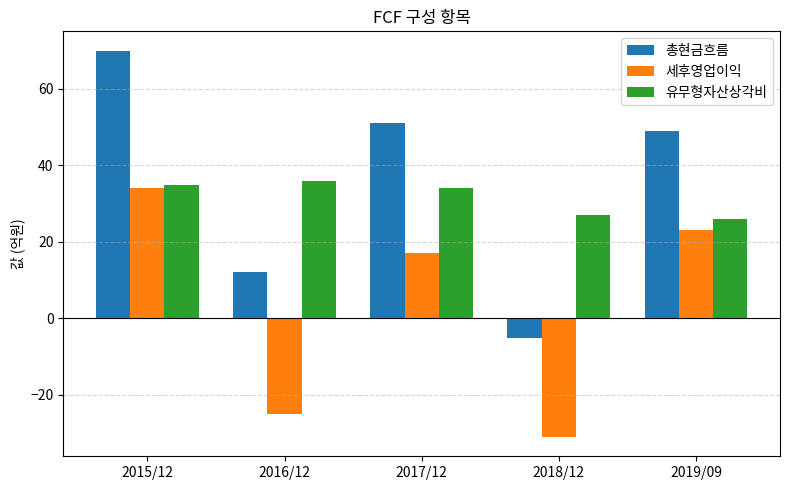

How many values in the 유무형자산상각비 series are below 34?

2